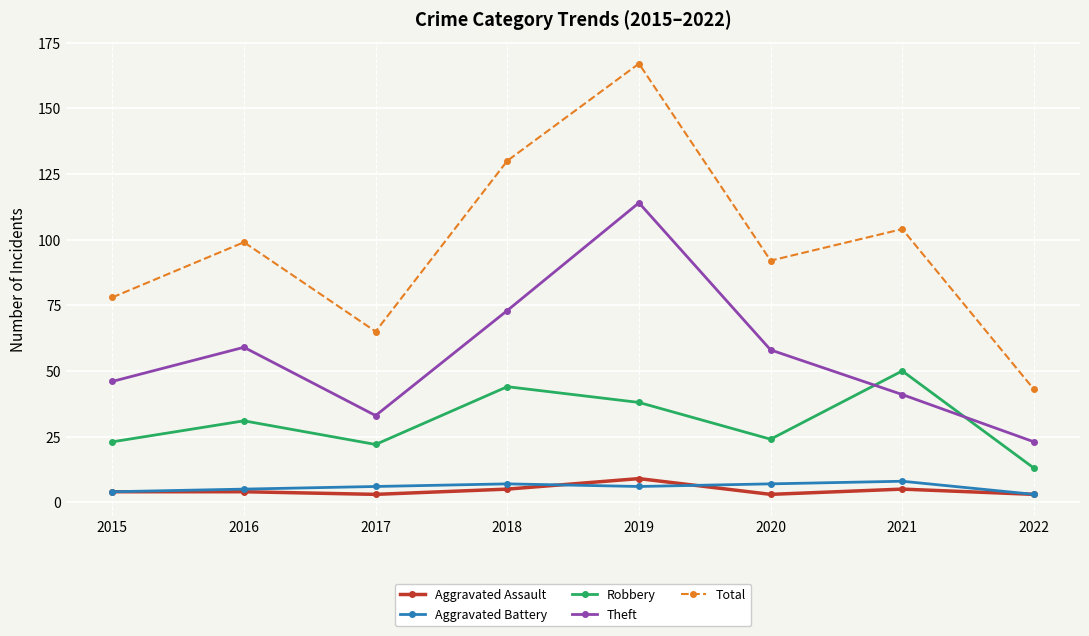

What is the difference between the Robbery values at 2020 and 2015?

1